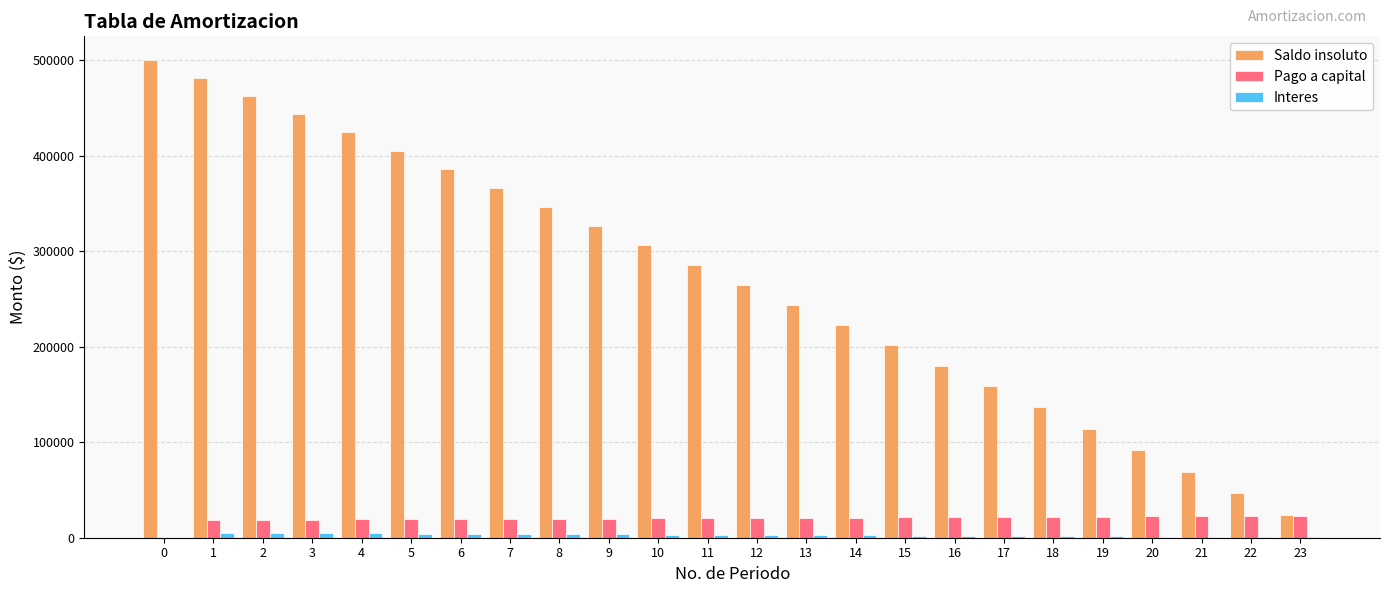

What is the maximum value shown in the chart?

500000.0